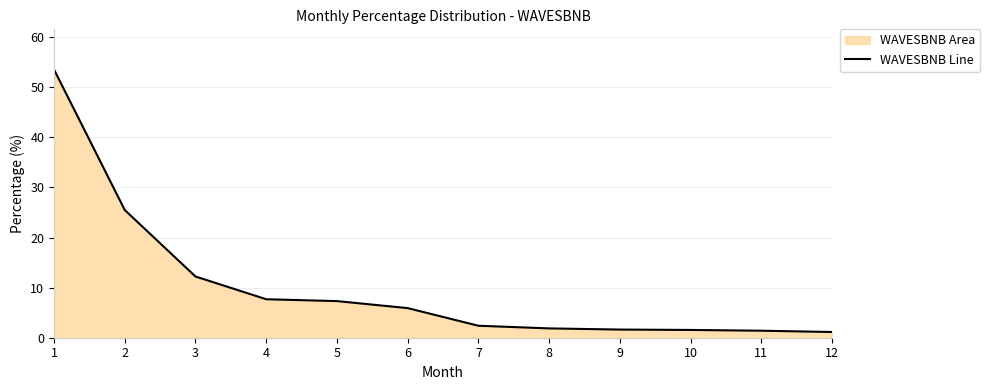

True or false: the data shows 2.5 at 9.

False